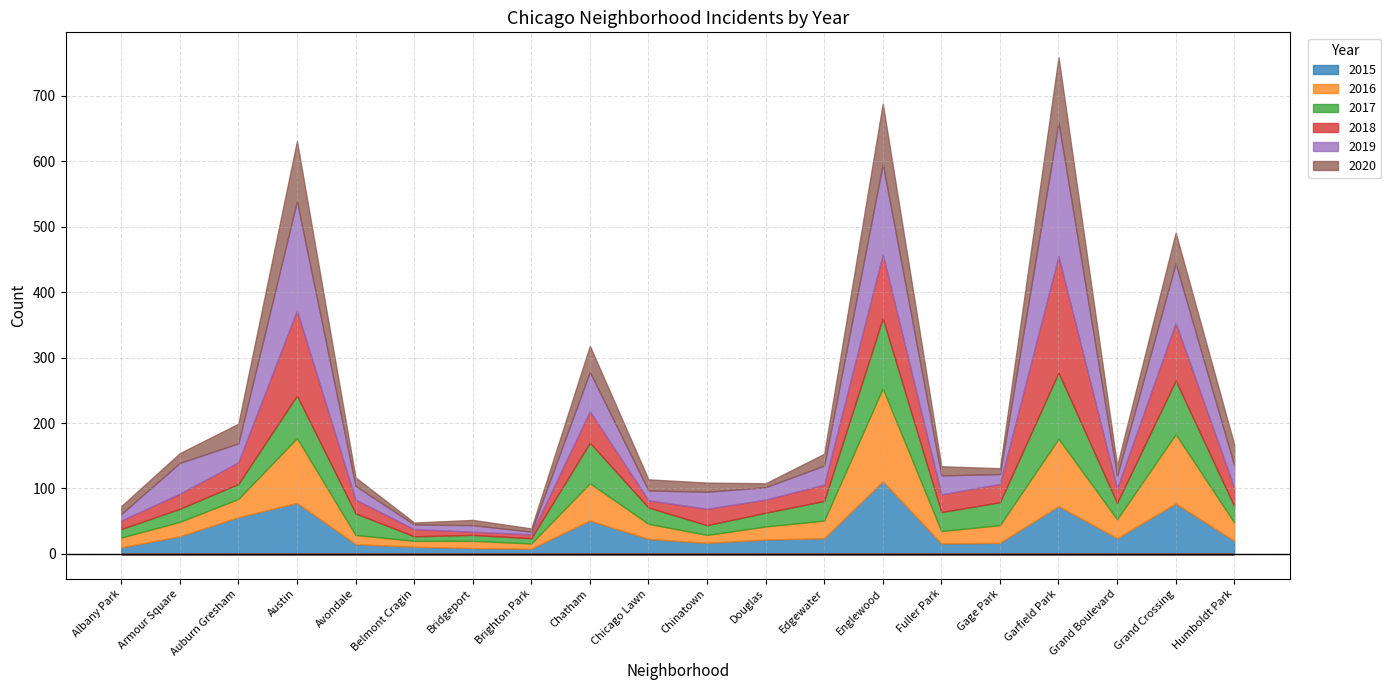

Is it true that 2019 equals 29 at Fuller Park?

True